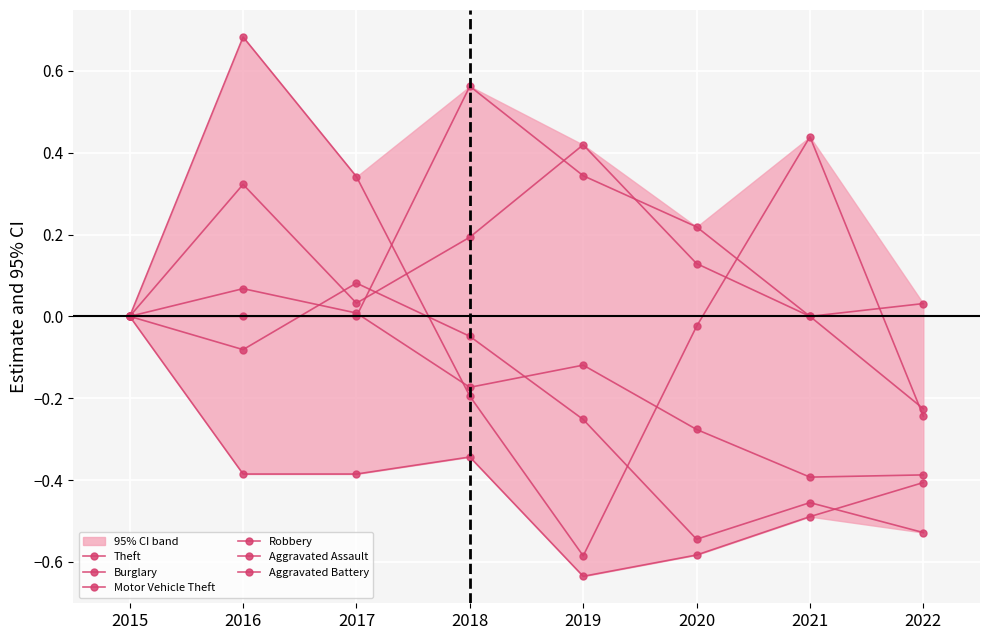

List the series in order of their peak value, lowest first.

Motor Vehicle Theft, Theft, Burglary, Aggravated Battery, Aggravated Assault, Robbery